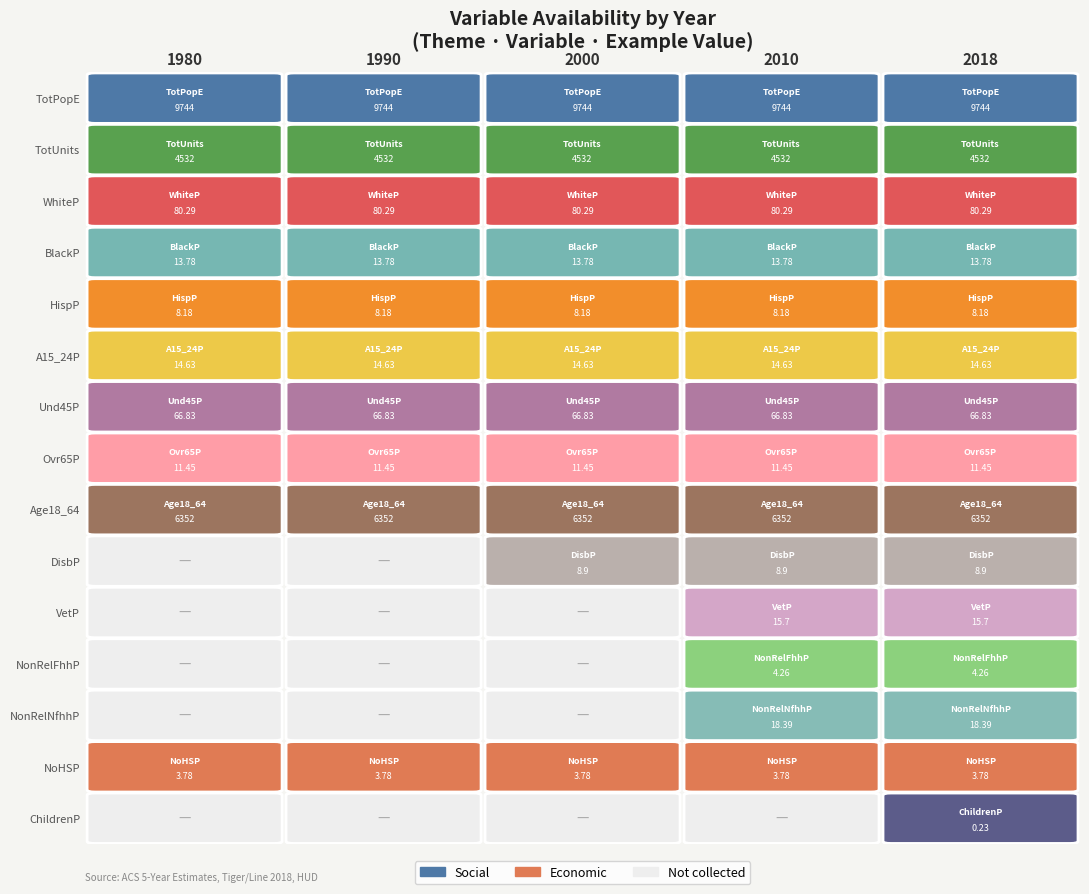

Between 3 and 12, which is larger?

3